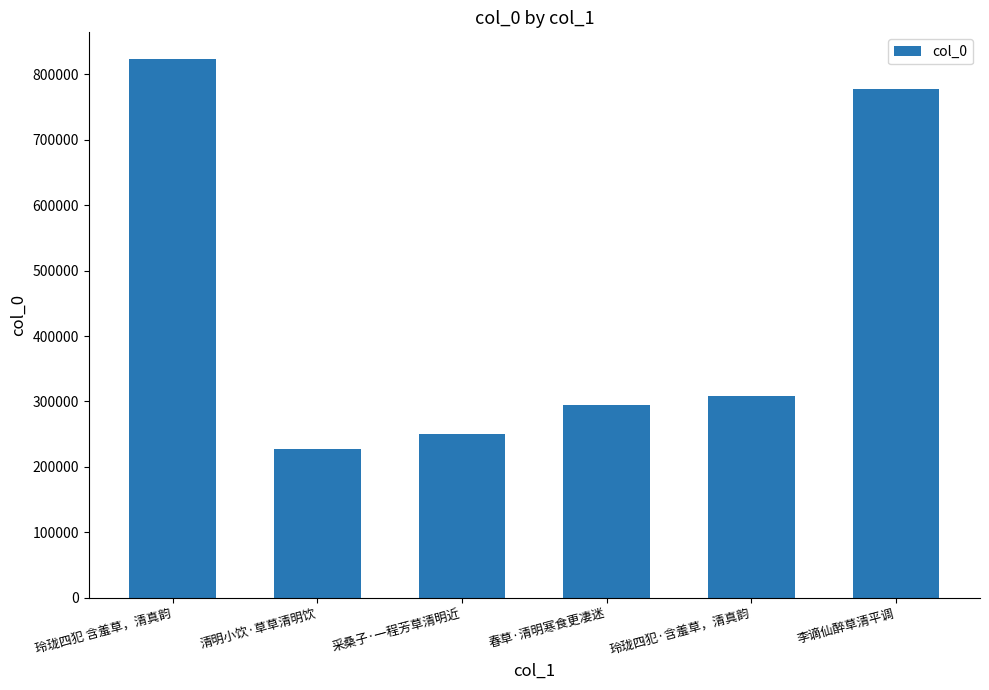

True or false: the data shows 95391 at 清明小饮·草草清明饮.

False